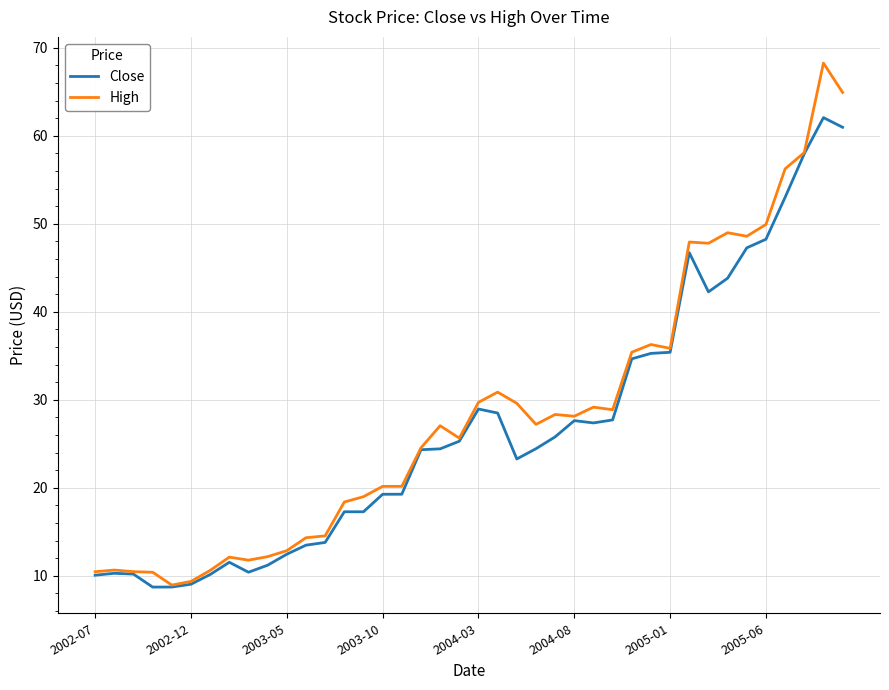

Which series has the largest range (max minus min)?

High